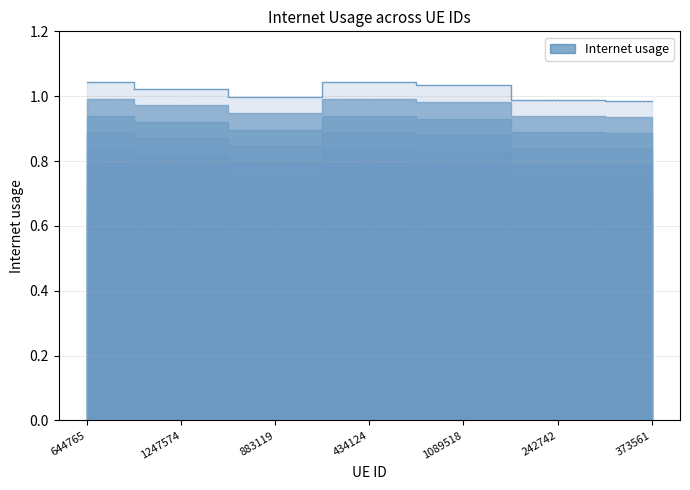

Which label corresponds to the smallest value in the chart?

373561